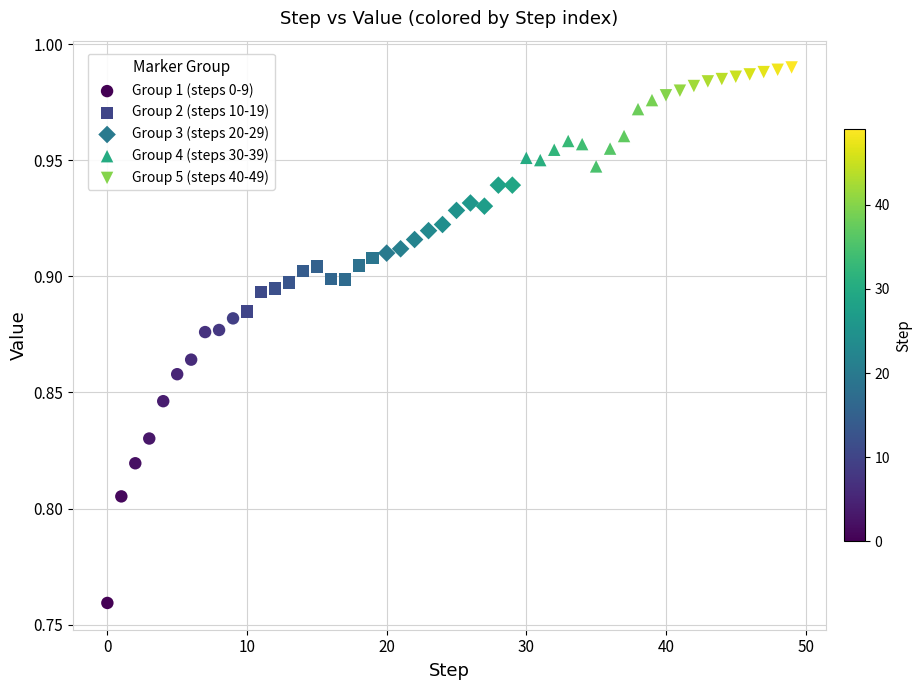

Which series has the largest Y range (max minus min)?

Group 1 (steps 0-9)